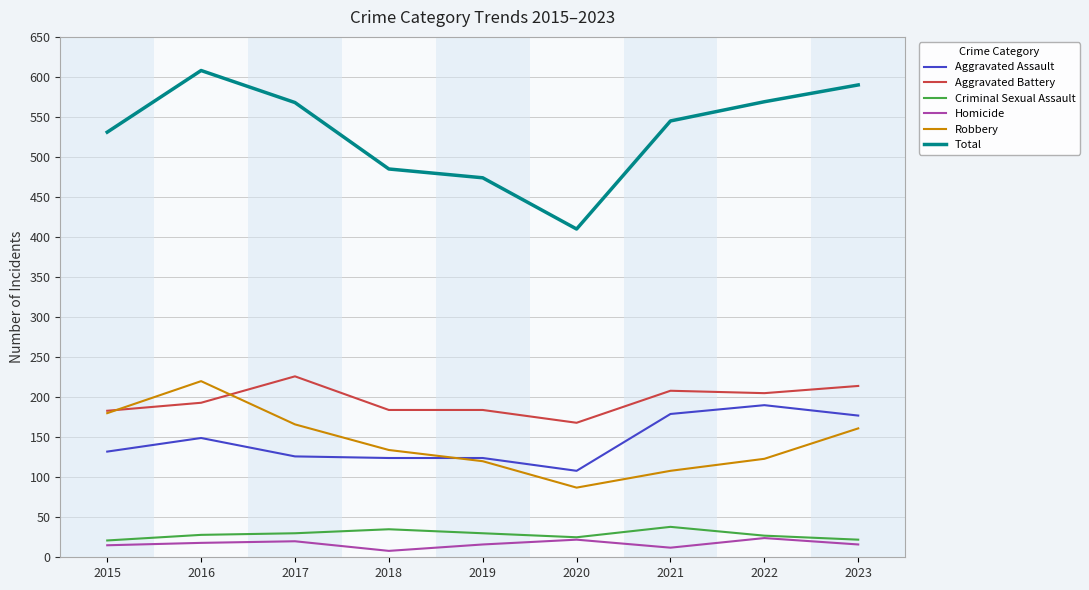

What is the greatest value displayed?

608